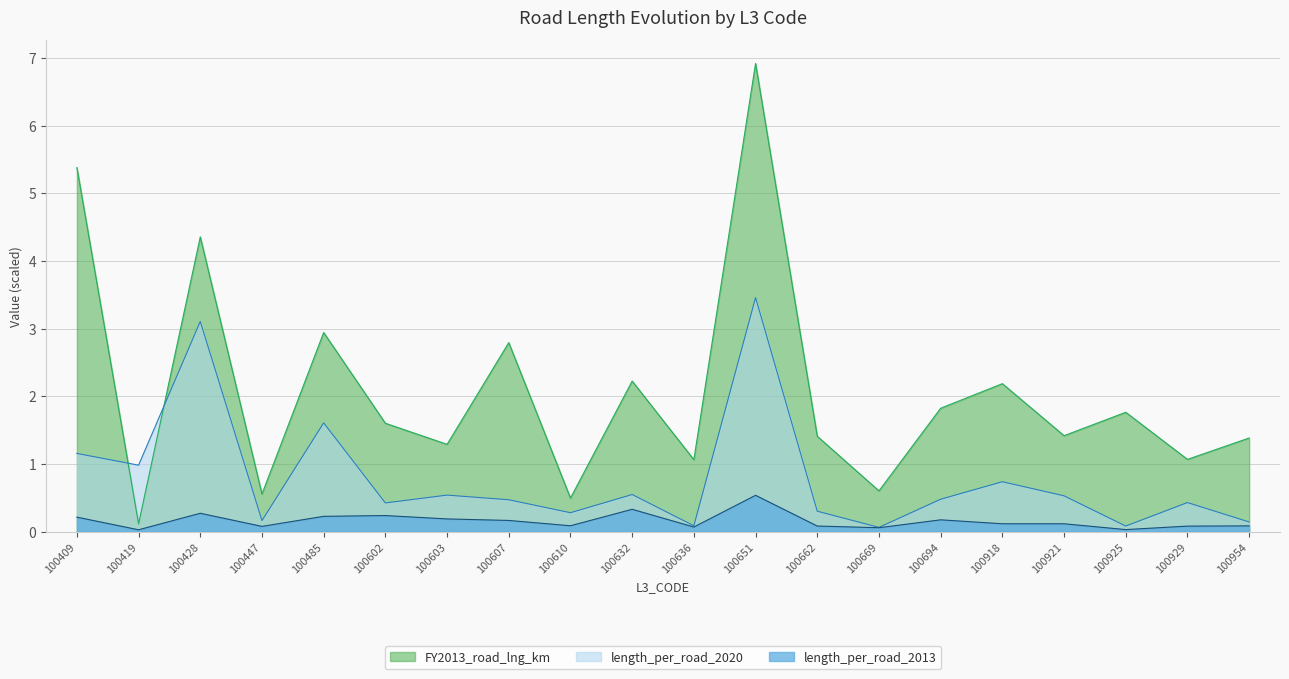

Which series changed the most between 100603 and 100607?

FY2013_road_lng_km